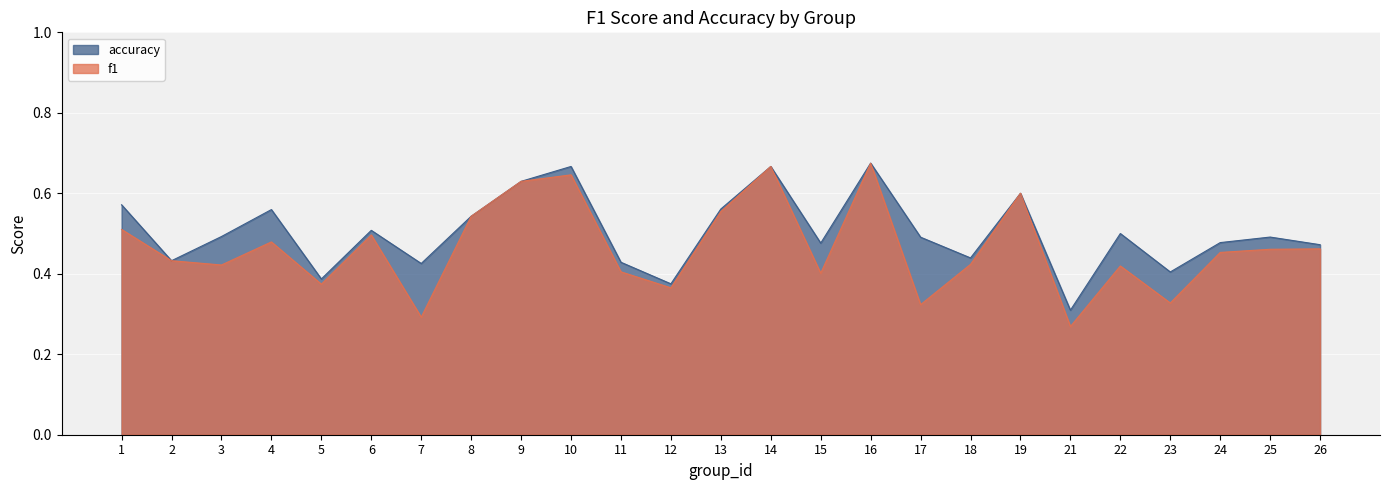

What is the sum of the accuracy values at 12 and 9?

1.0